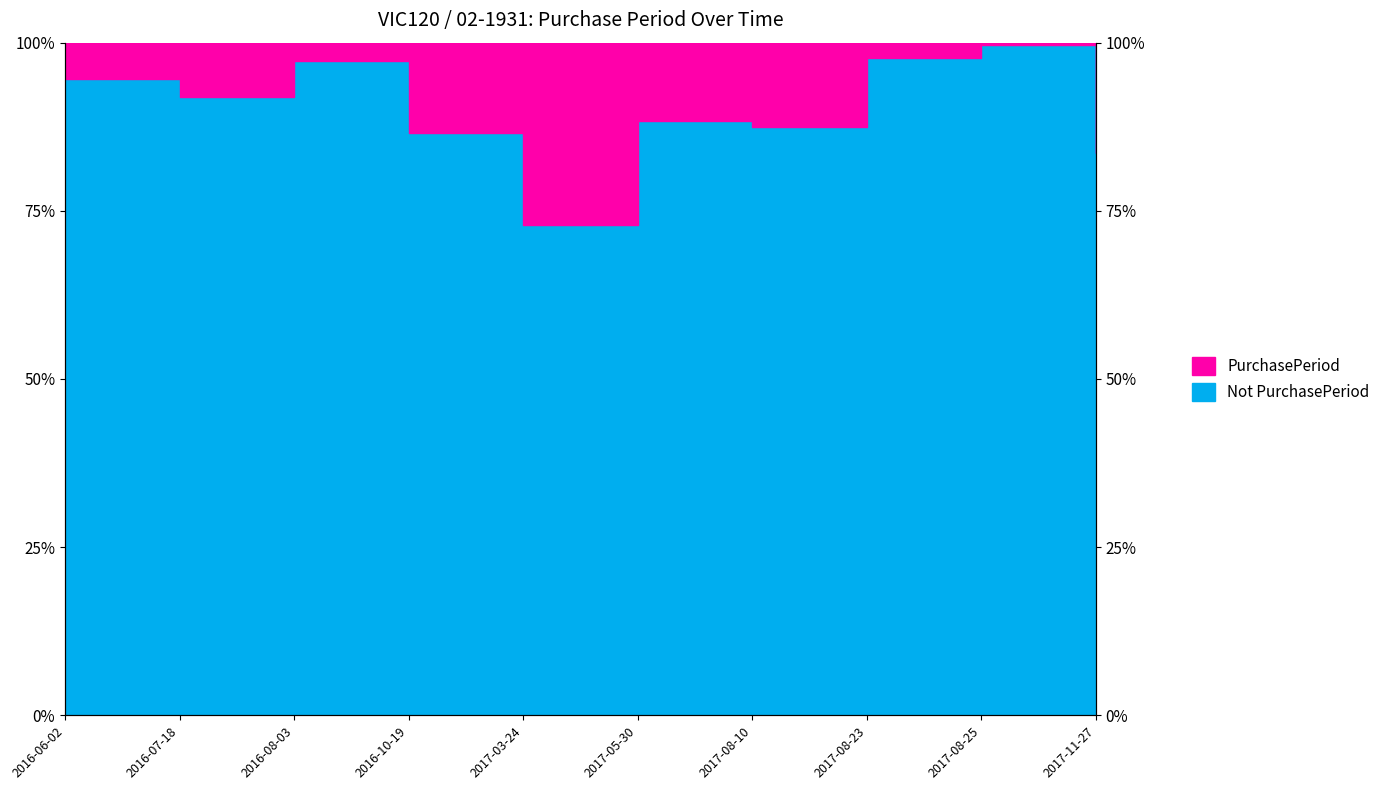

How many lines are shown in the chart?

1